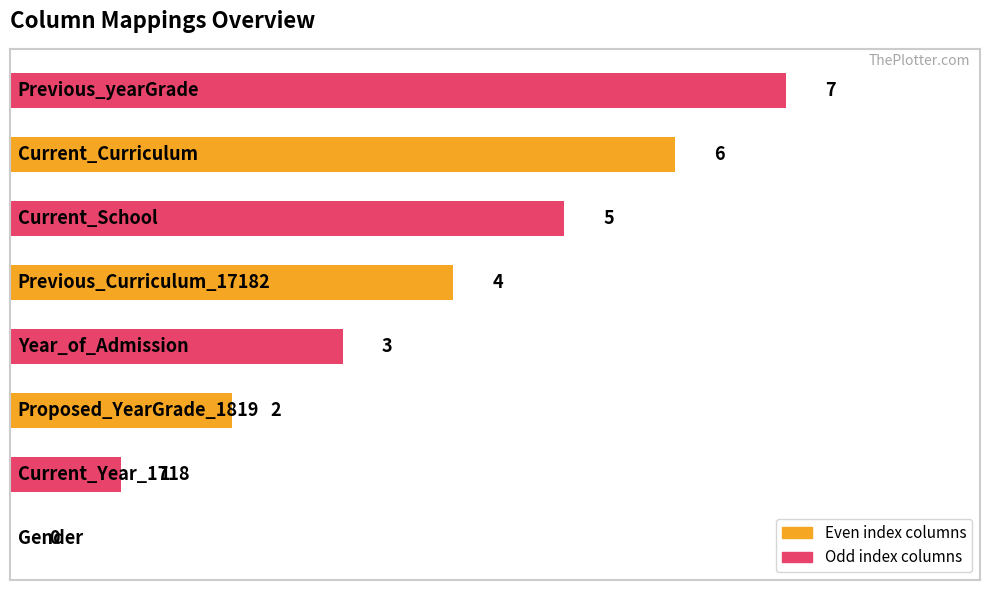

What is the greatest value displayed?

7